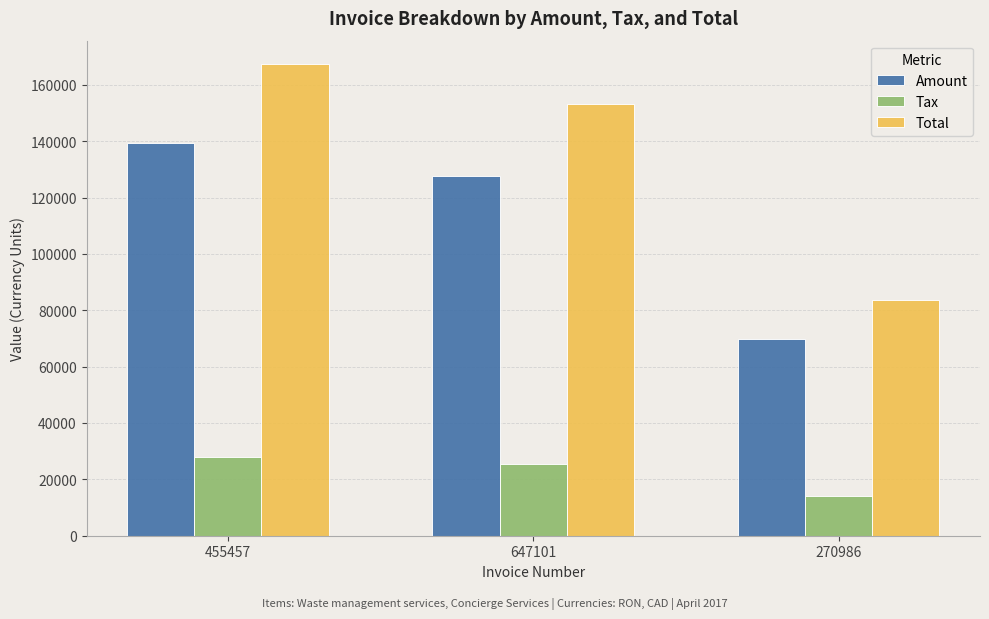

What are all the series names shown in the legend?

Amount, Tax, Total